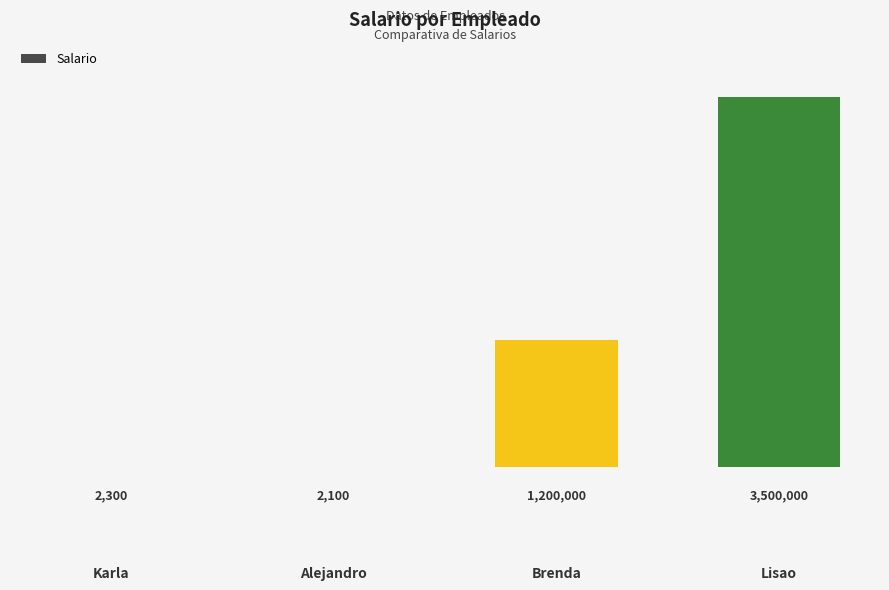

What is the maximum value shown in the chart?

3500000